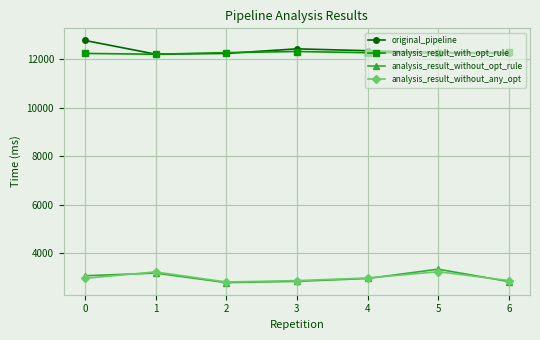

What is the difference between the highest and lowest values at 5?

9029.6